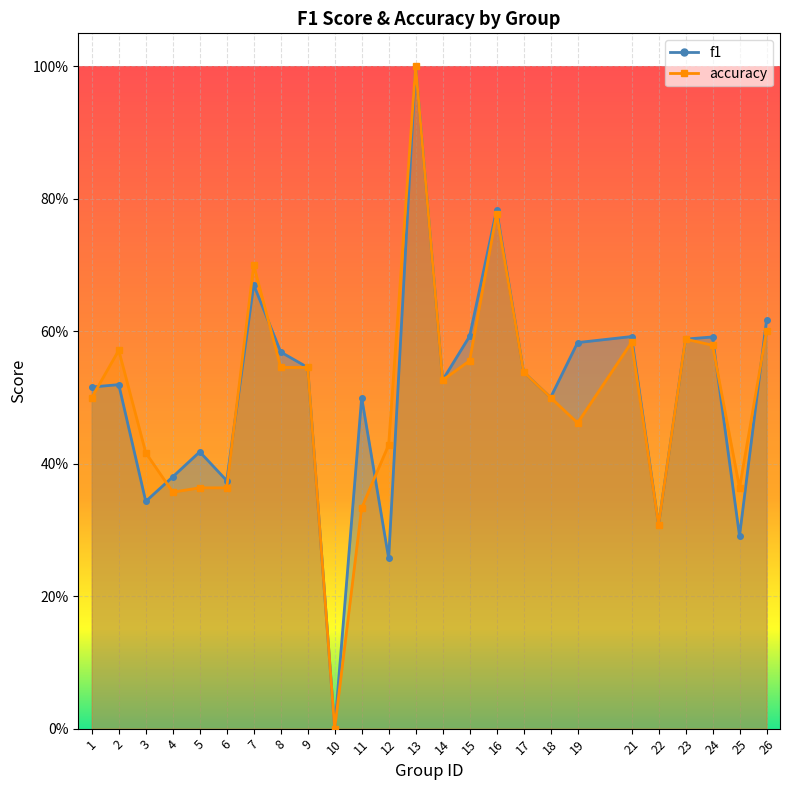

Which series has the largest total across all categories?

f1